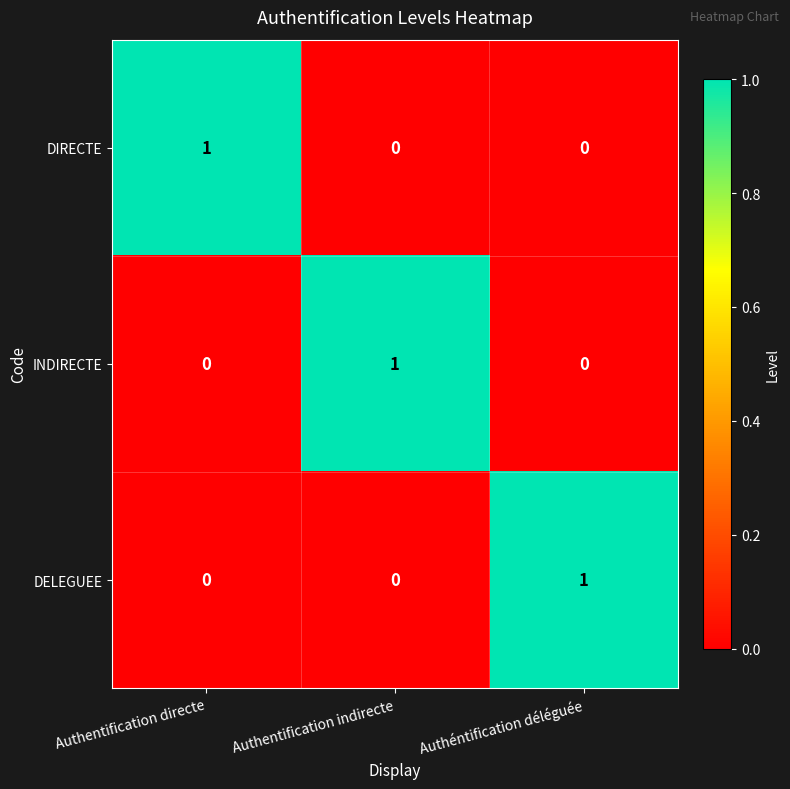

How many DELEGUEE values are between 0 and 1?

3